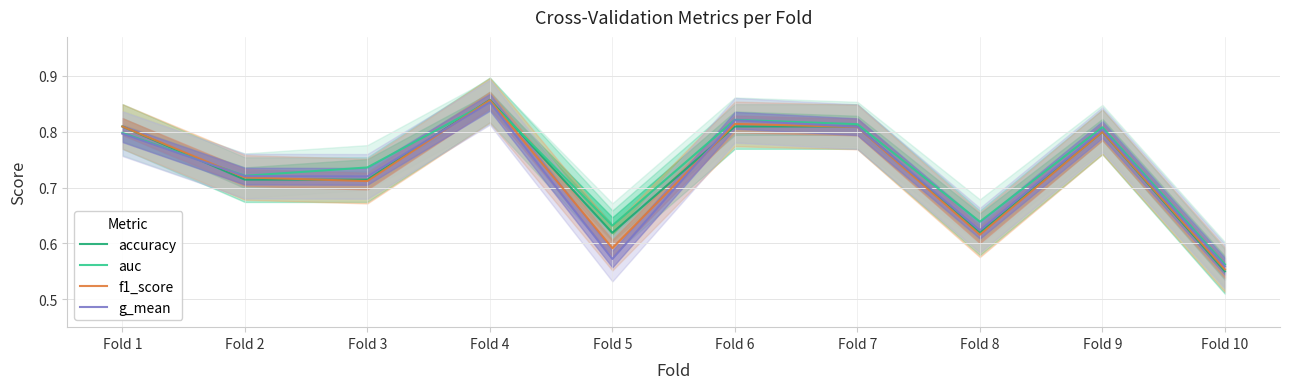

Reading left to right, extract all data points from this chart.

accuracy: Fold 1=0.8	Fold 2=0.7	Fold 3=0.7	Fold 4=0.9	Fold 5=0.6	Fold 6=0.8	Fold 7=0.8	Fold 8=0.6	Fold 9=0.8	Fold 10=0.6
auc: Fold 1=0.8	Fold 2=0.7	Fold 3=0.7	Fold 4=0.9	Fold 5=0.6	Fold 6=0.8	Fold 7=0.8	Fold 8=0.6	Fold 9=0.8	Fold 10=0.6
f1_score: Fold 1=0.8	Fold 2=0.7	Fold 3=0.7	Fold 4=0.9	Fold 5=0.6	Fold 6=0.8	Fold 7=0.8	Fold 8=0.6	Fold 9=0.8	Fold 10=0.6
g_mean: Fold 1=0.8	Fold 2=0.7	Fold 3=0.7	Fold 4=0.9	Fold 5=0.6	Fold 6=0.8	Fold 7=0.8	Fold 8=0.6	Fold 9=0.8	Fold 10=0.6